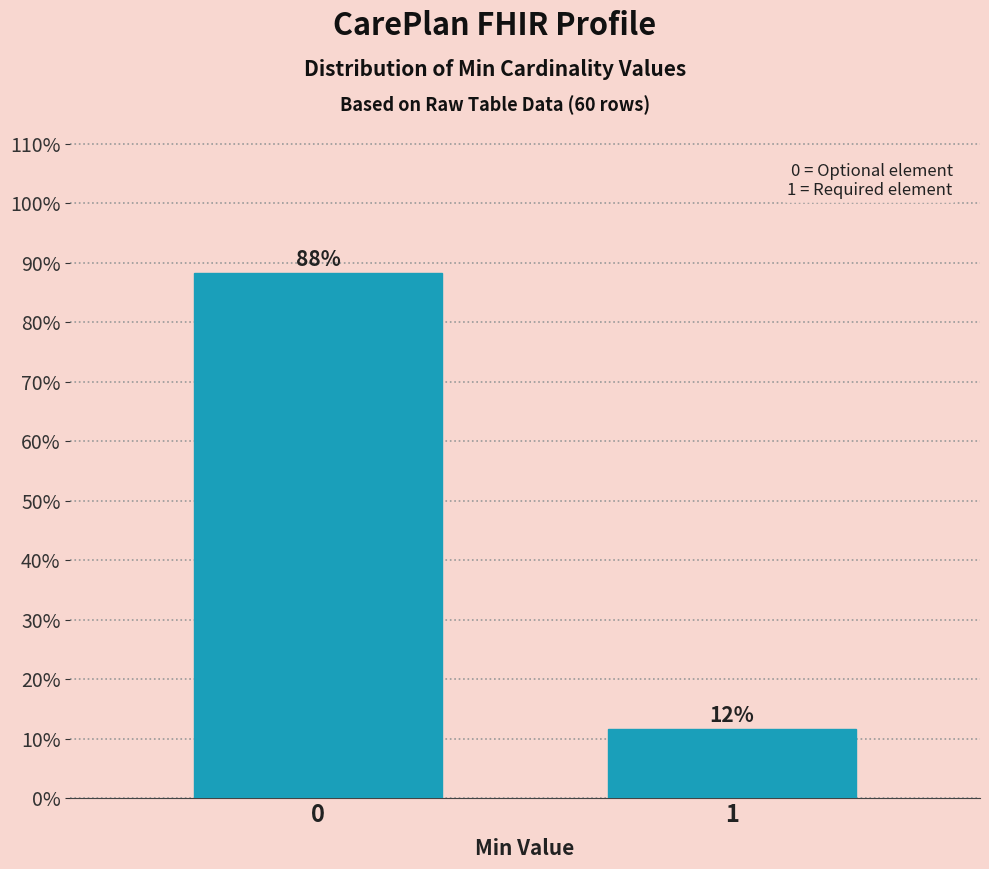

Rank the categories by value from lowest to highest.

1, 0